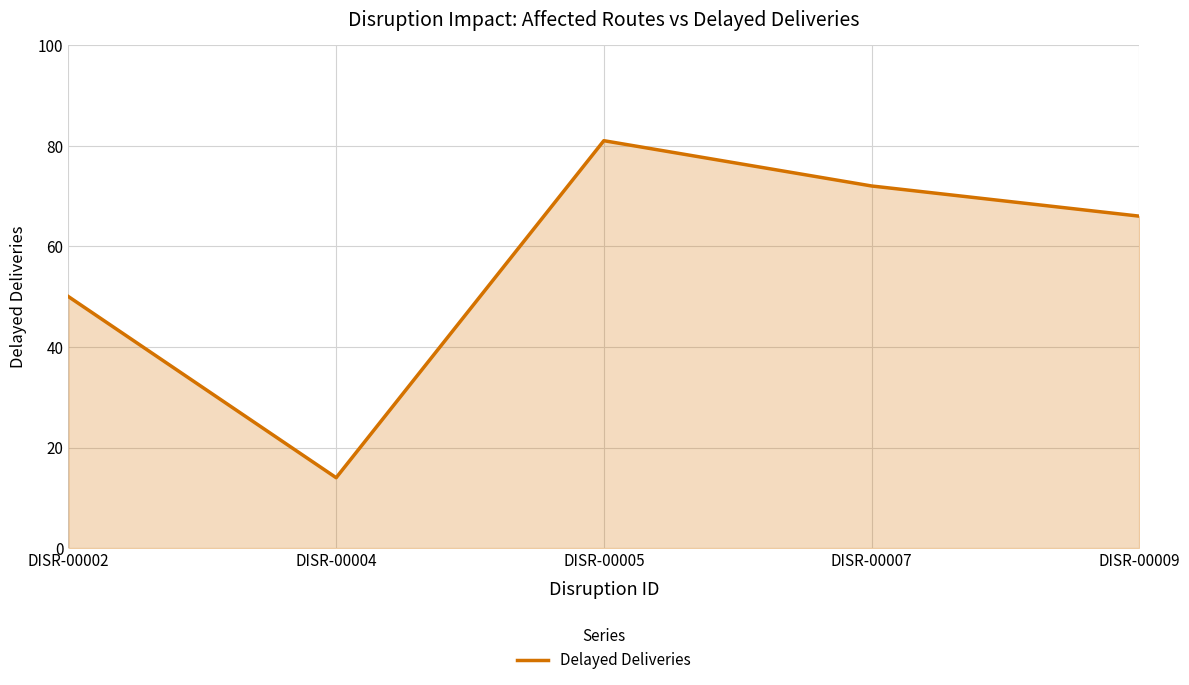

How many series are shown in this chart?

1